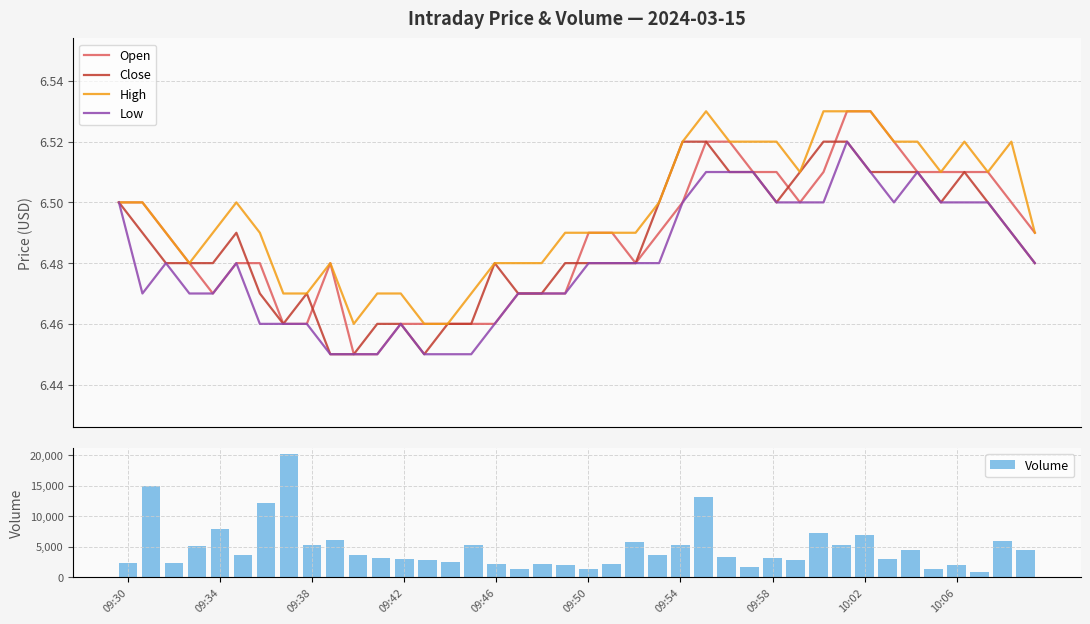

Is it true that High equals 6.5 at 26?

True